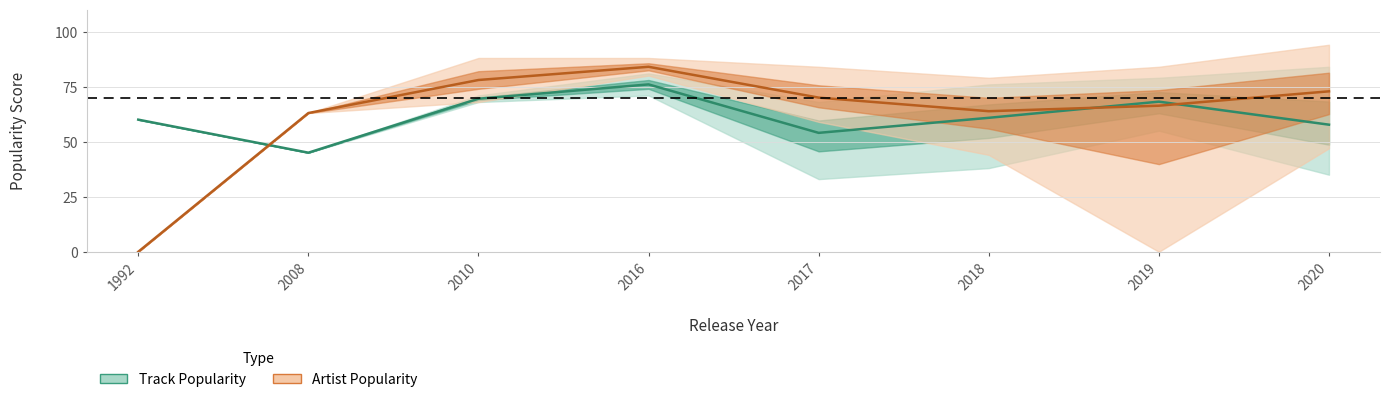

List the series in order of their overall mean, highest first.

Artist Popularity, Track Popularity